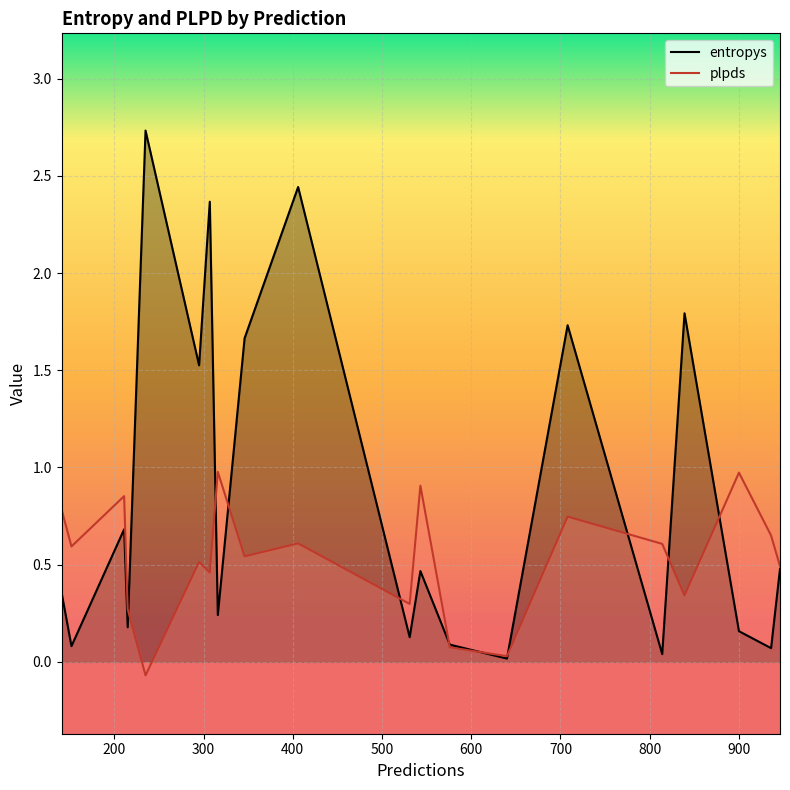

Rank the series by their average value, from lowest to highest.

plpds, entropys